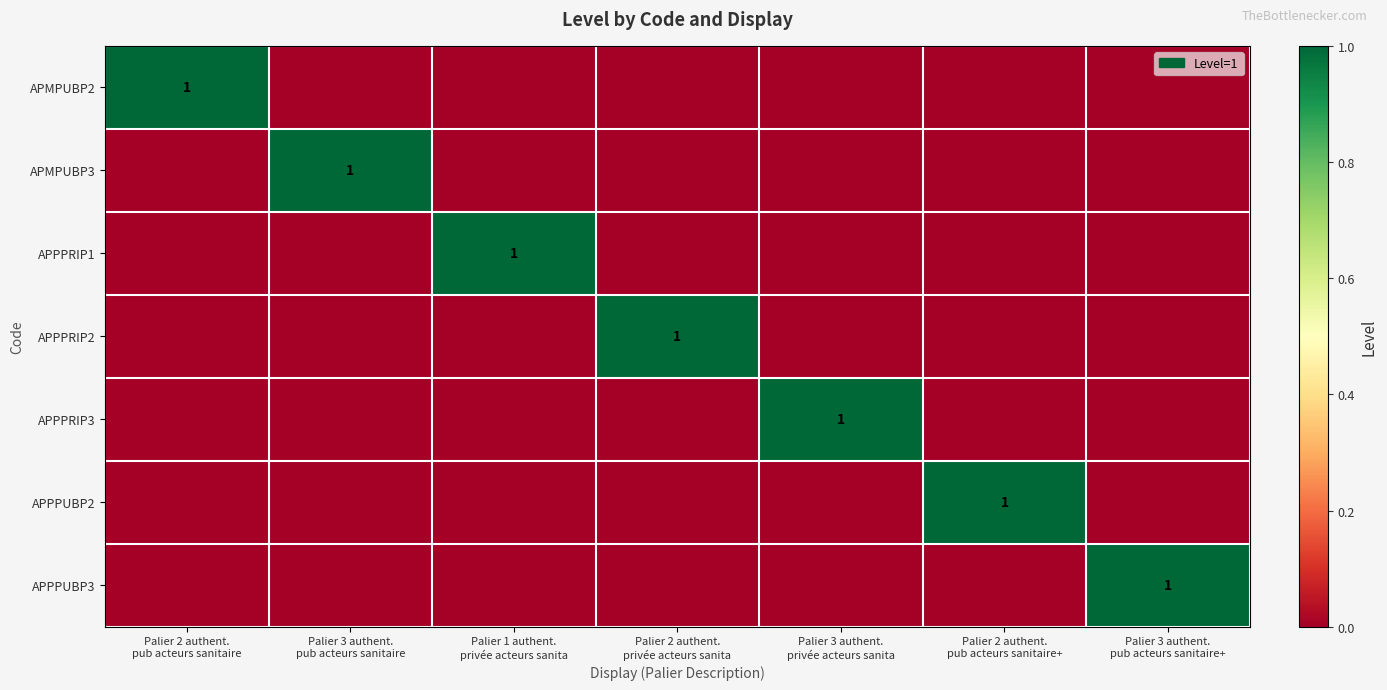

At how many categories does at least one series exceed 0?

7